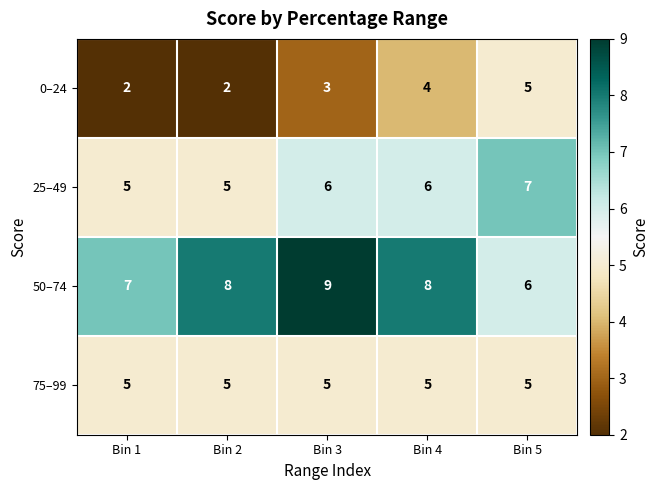

What is the total value across all series at Bin 3?

23